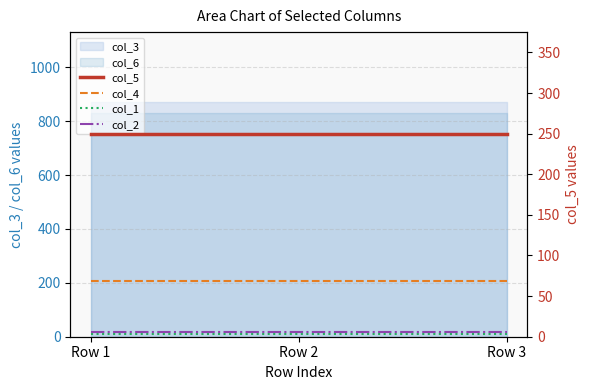

What is the sum of all col_5 values?

750